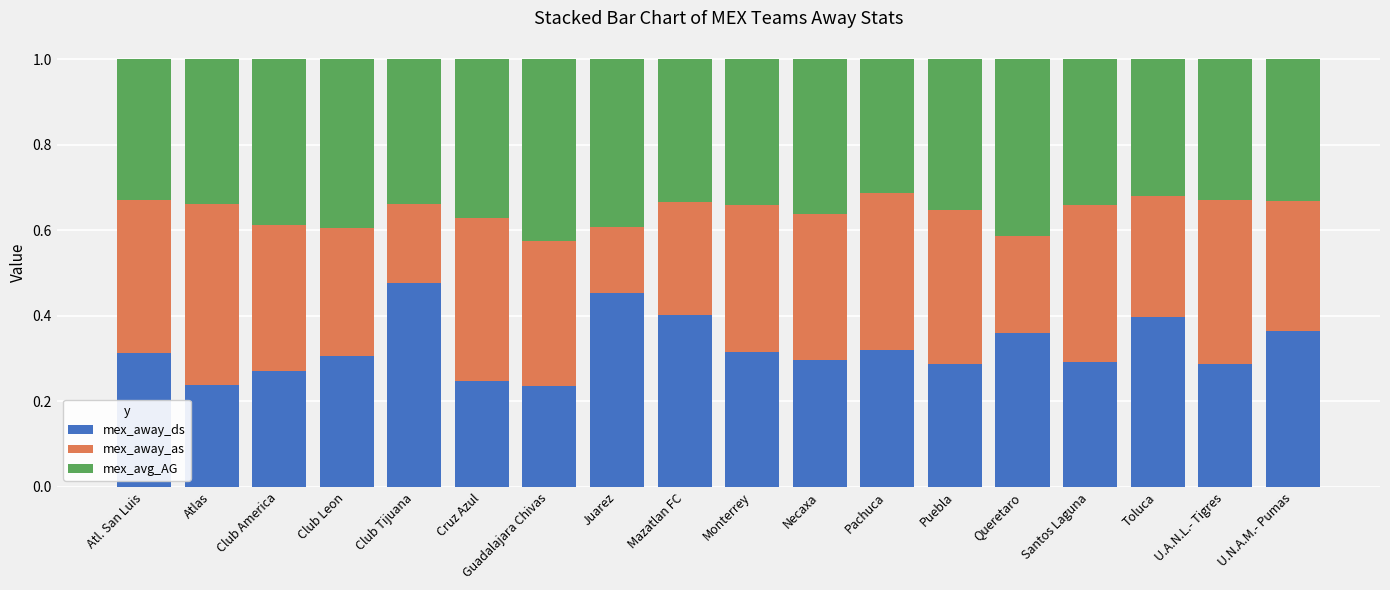

Which category has the highest value in the mex_away_ds series?

Club Tijuana